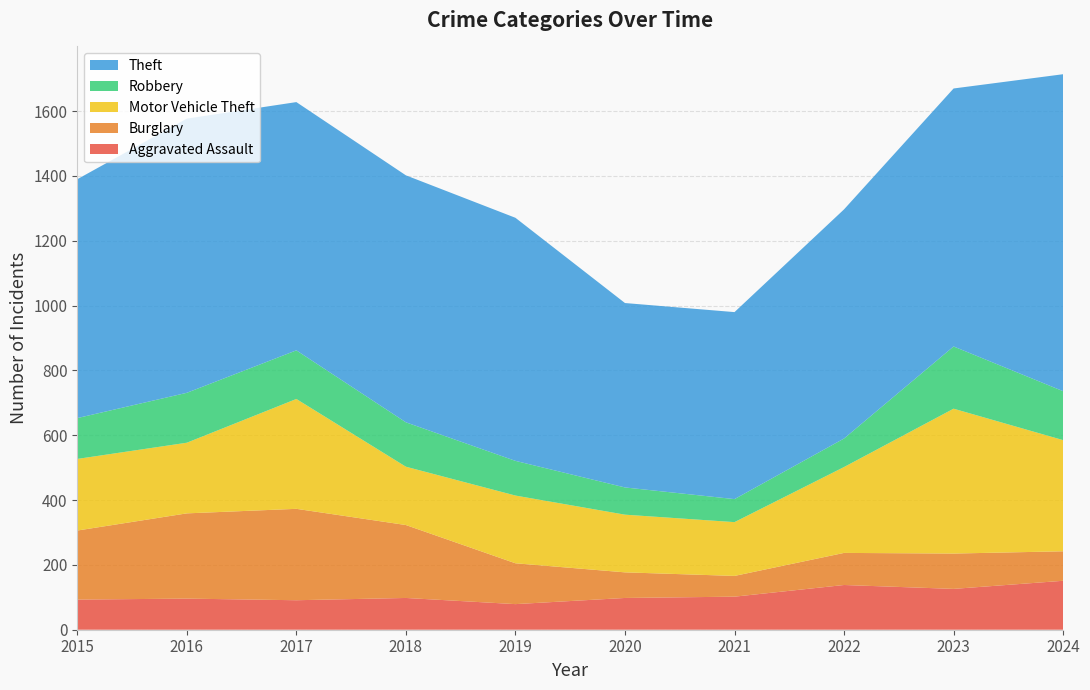

Reading left to right, transcribe all the data shown in this chart.

Aggravated Assault: 93	96	91	98	79	98	102	138	126	151
Burglary: 213	263	282	225	126	79	64	99	109	91
Motor Vehicle Theft: 221	218	339	180	209	178	166	265	447	343
Robbery: 126	154	150	137	107	84	71	88	192	151
Theft: 737	846	766	762	750	569	577	707	796	978